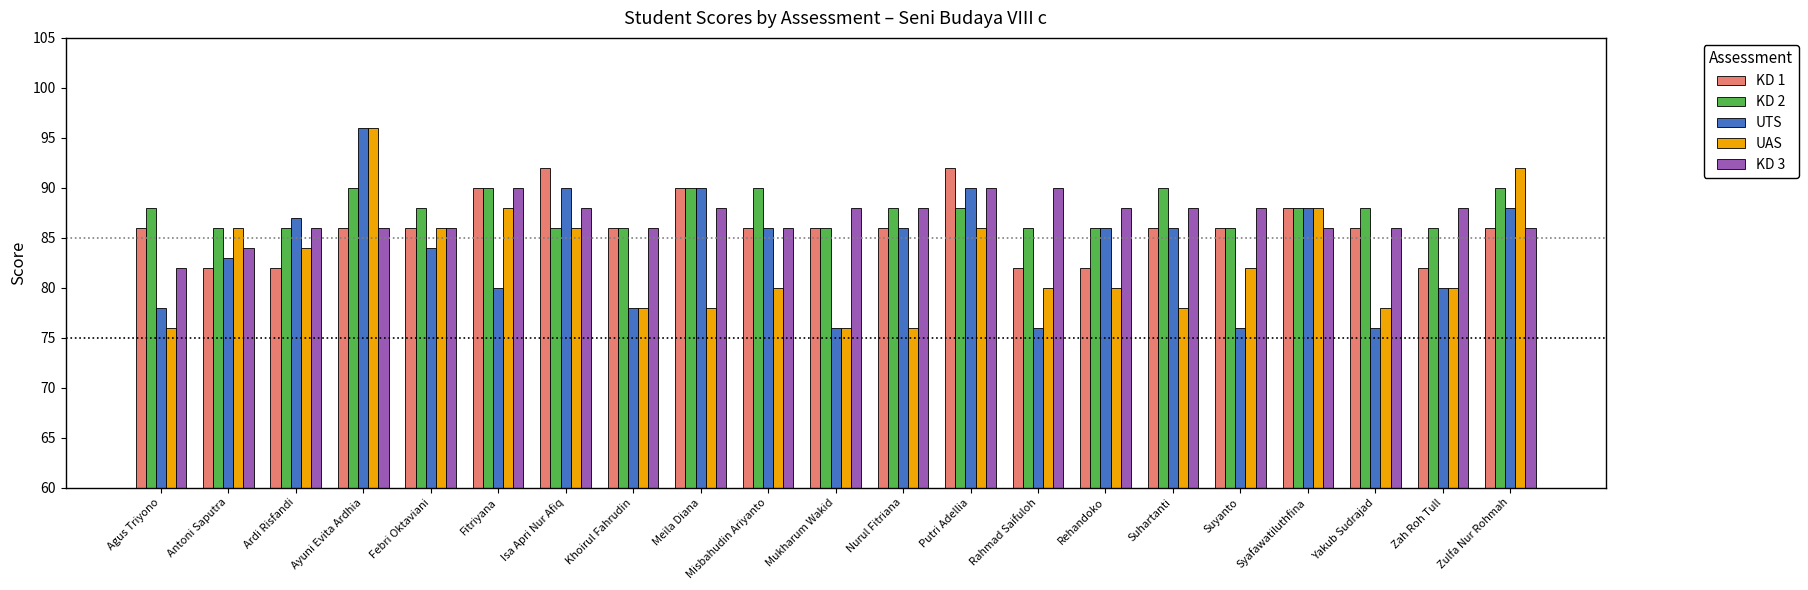

At which label does UTS first exceed 86?

Ardi Risfandi